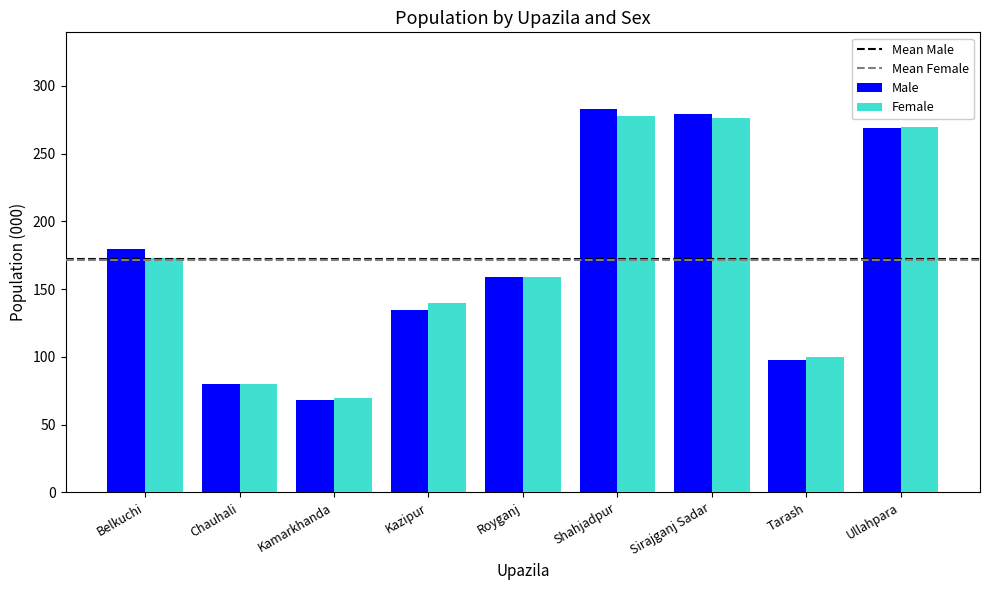

True or false: Male has a value of 98 at Tarash.

True